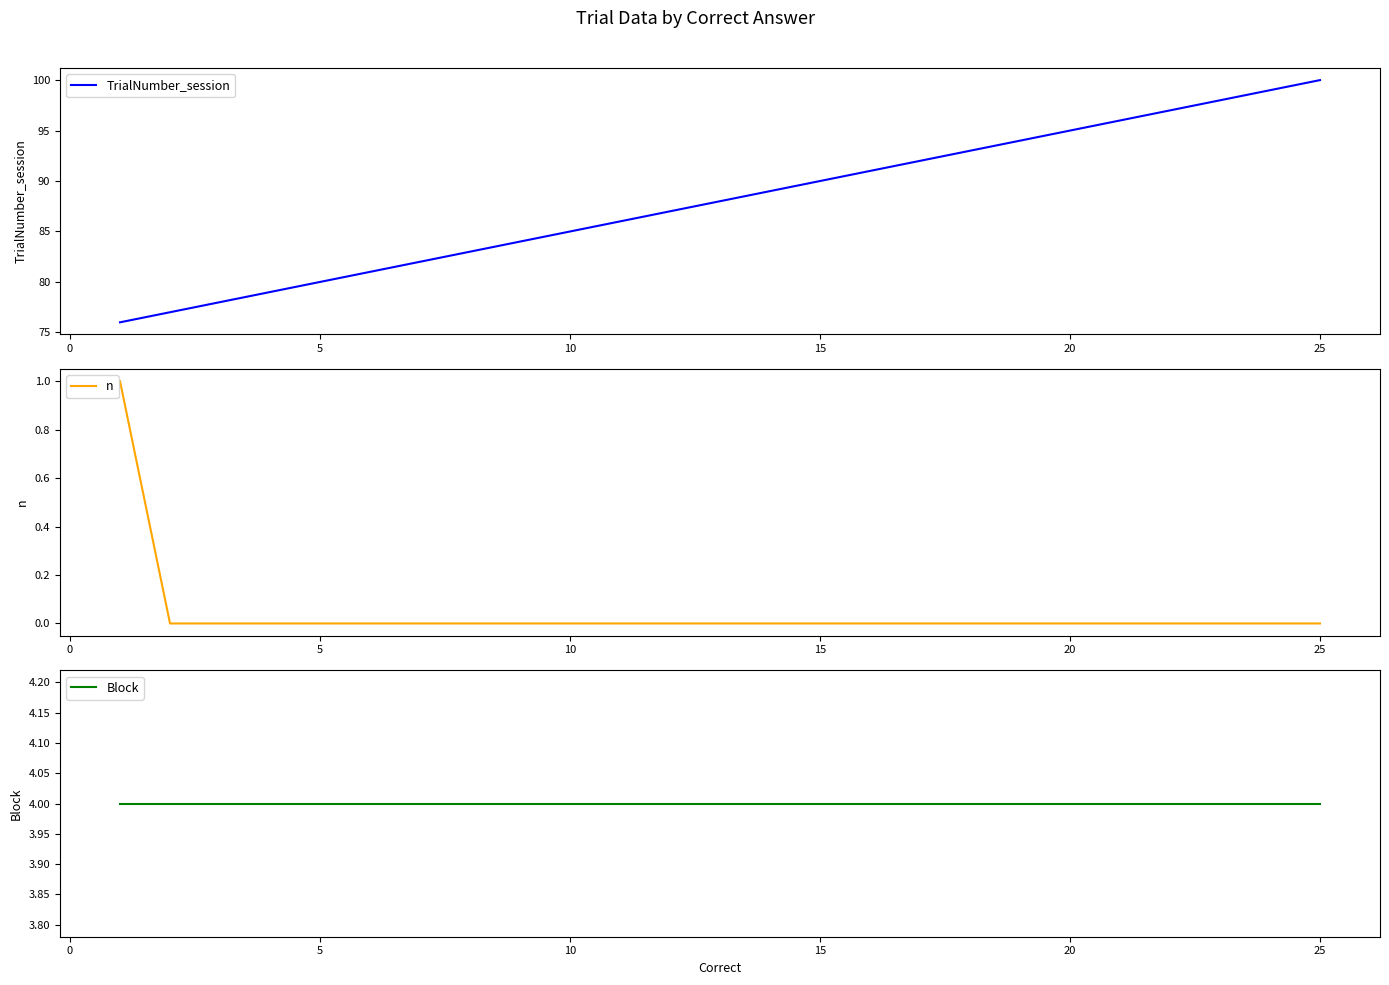

True or false: Block and n cross at least once.

False